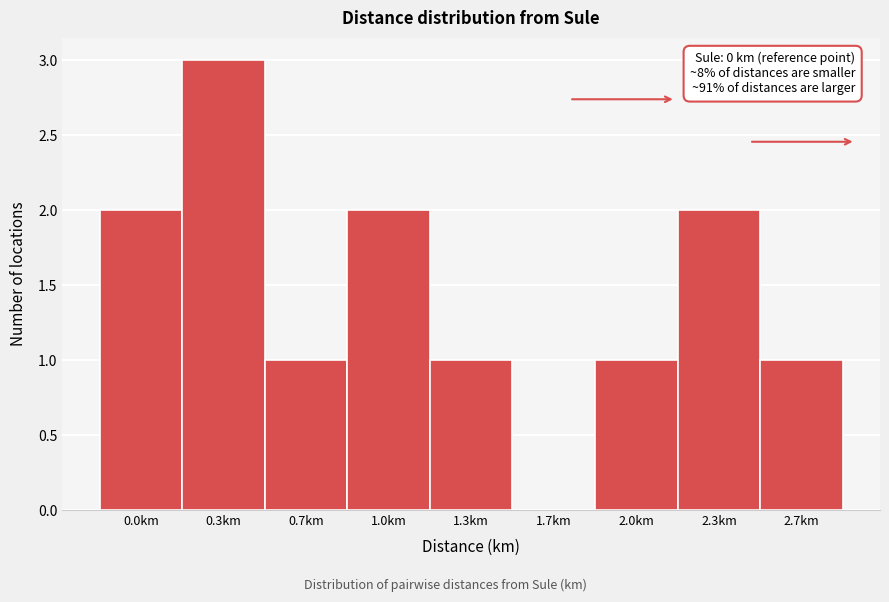

Reading left to right, what are all the values shown in this chart?

0.0km=2	0.3km=3	0.7km=1	1.0km=2	1.3km=1	1.7km=0	2.0km=1	2.3km=2	2.7km=1